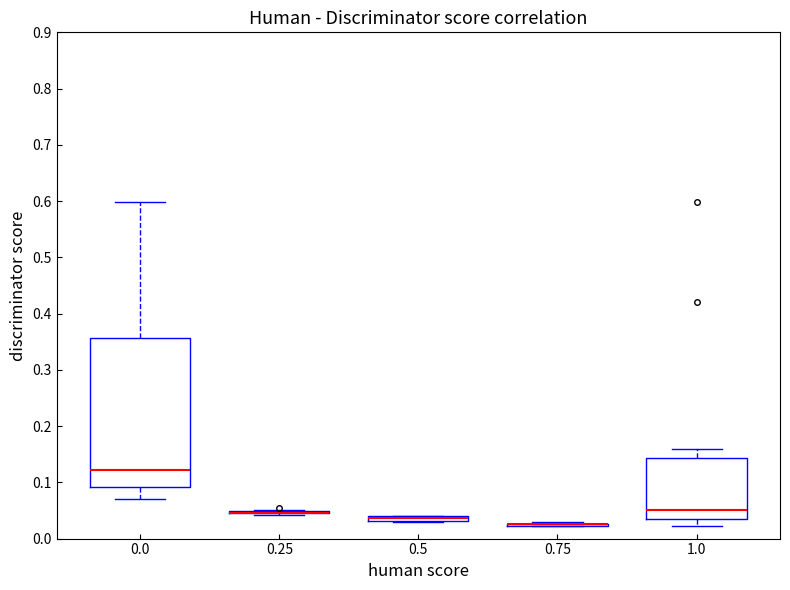

Where is the lower edge of the box at x = 0.5 on the y-axis? The values are not printed on the chart, so give them approximately, as read against the axis.

0.03